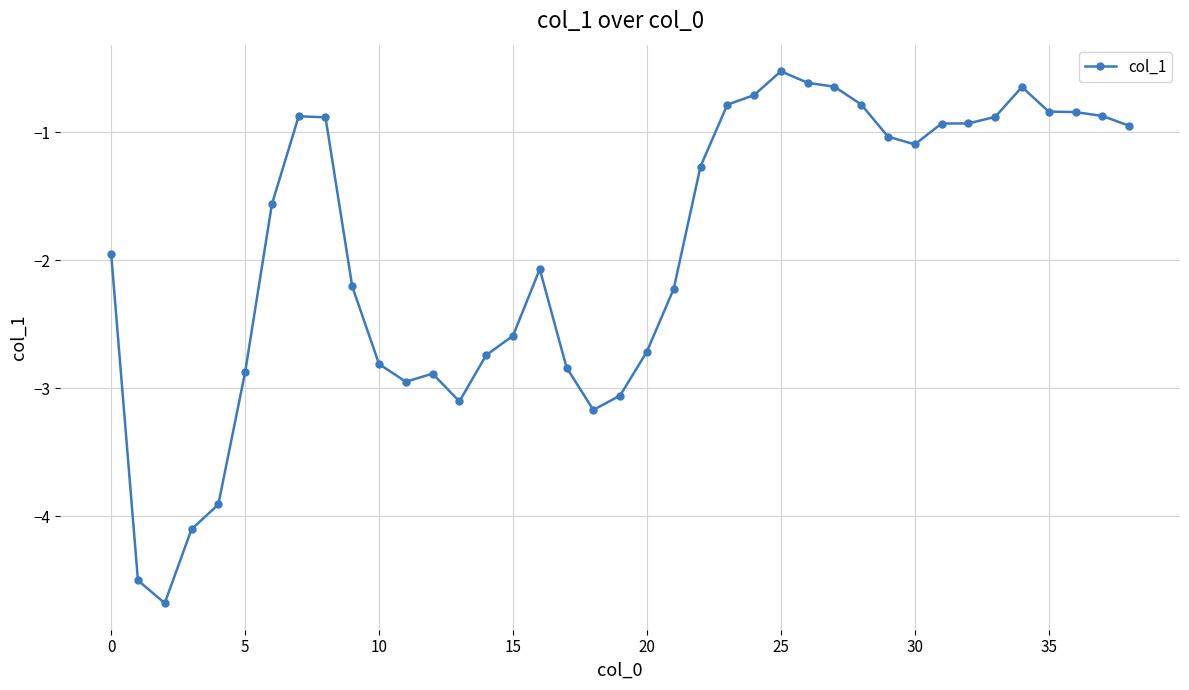

What is the minimum value shown in the chart?

-4.7